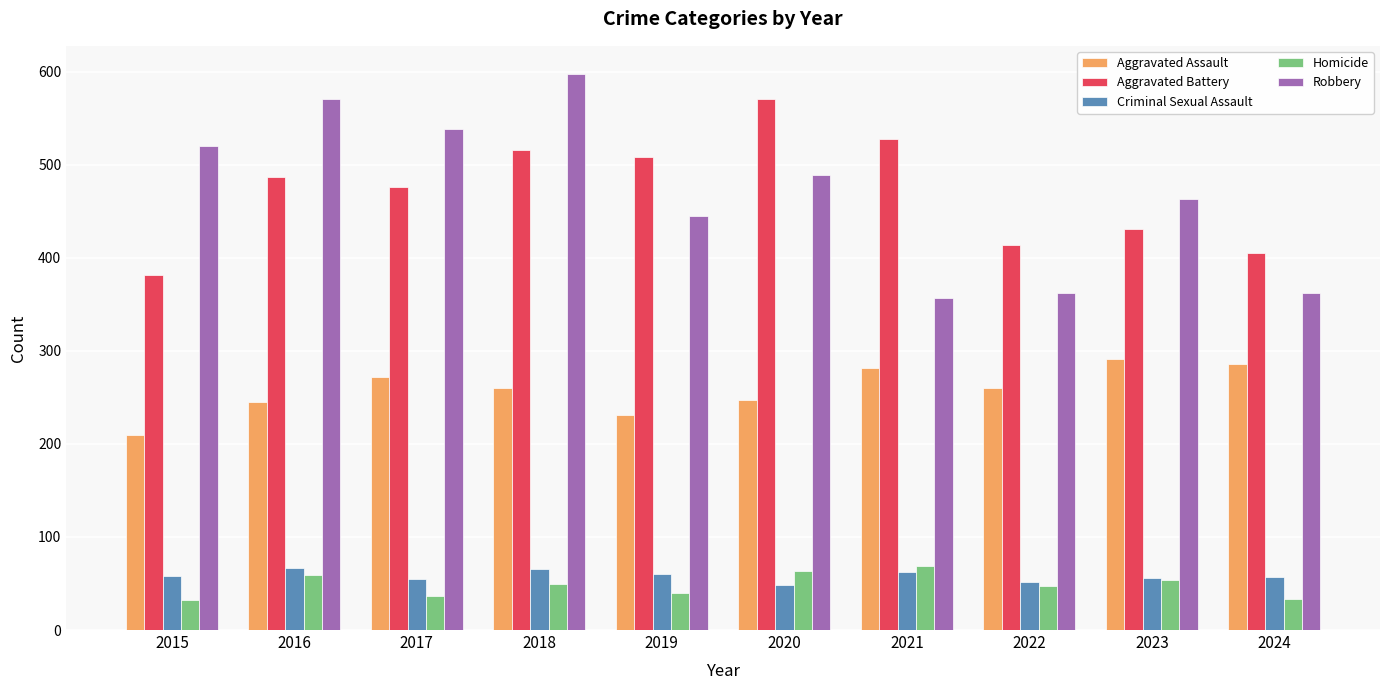

What is the value of the Robbery bar at the 10th from the left?

362